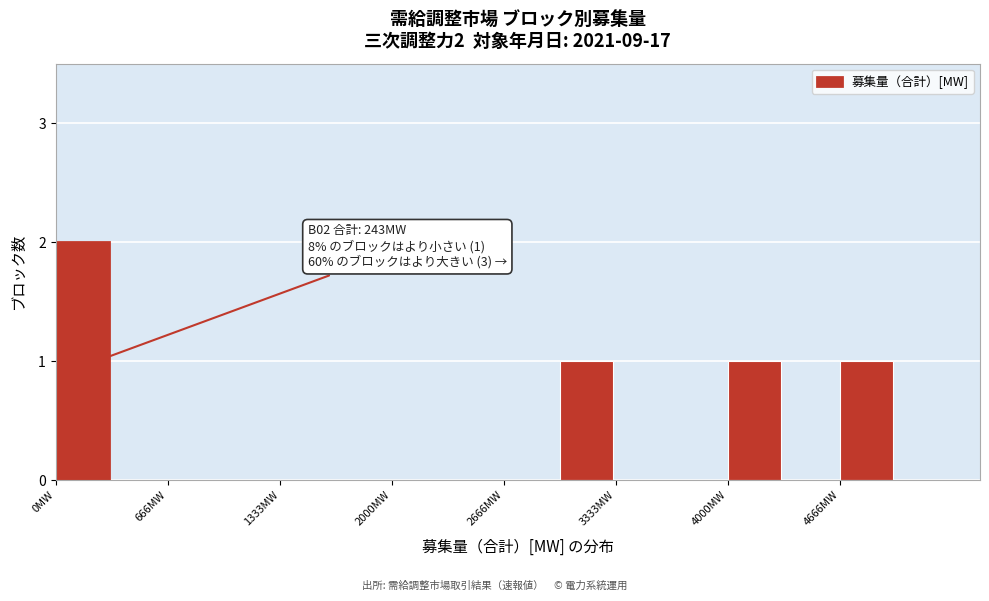

Around what value on the x-axis is the tallest bar? Give the approximate position of its centre, as read against the axis.

200